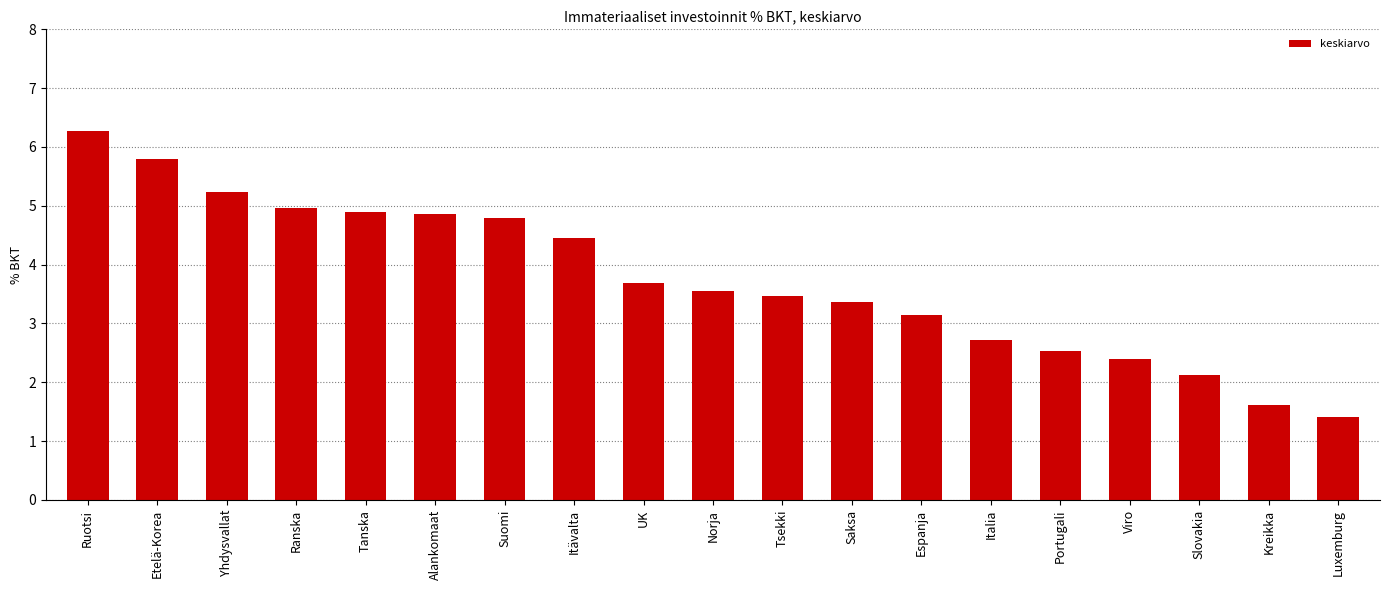

Is it true that the value at Espanja is 3.1?

True